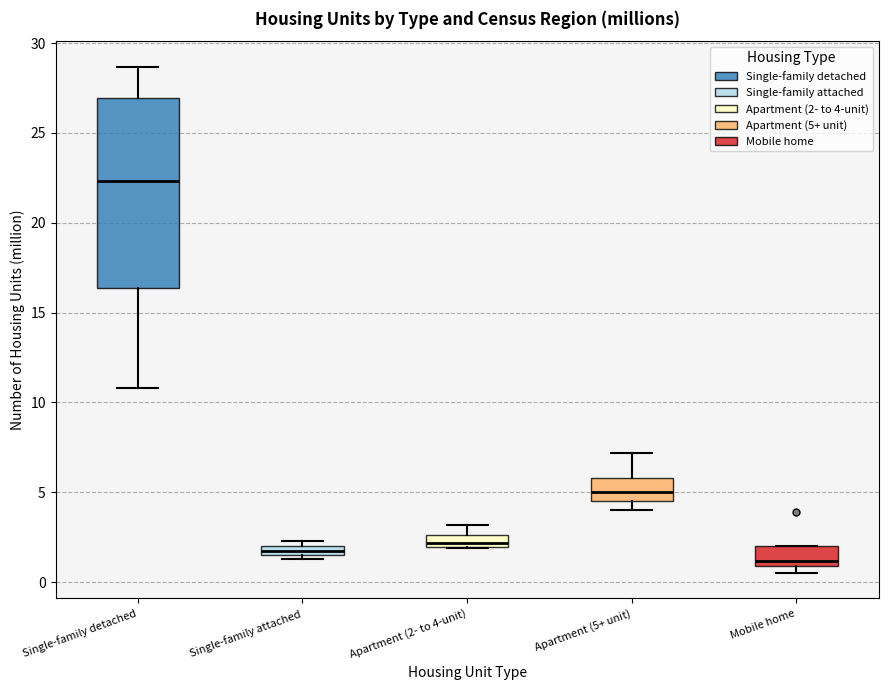

Which box is the tallest, from its lower edge to its upper edge?

Single-family detached